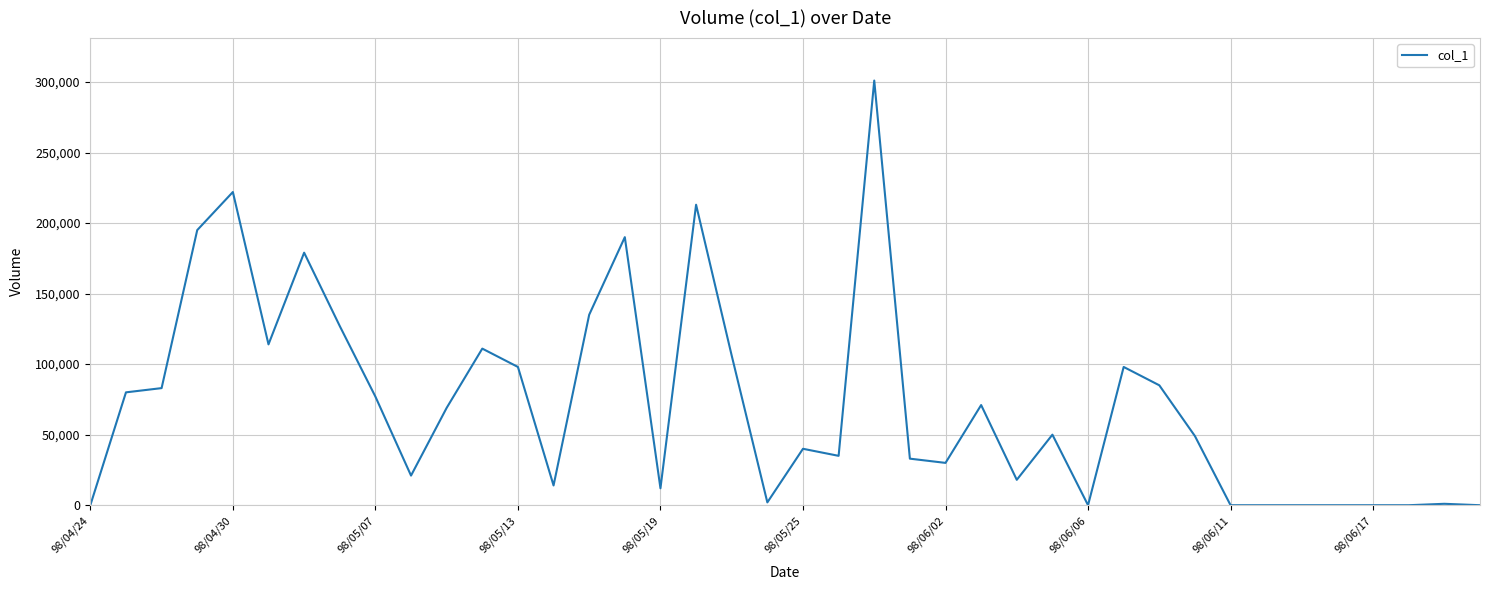

What is the difference between the maximum and minimum values?

301000